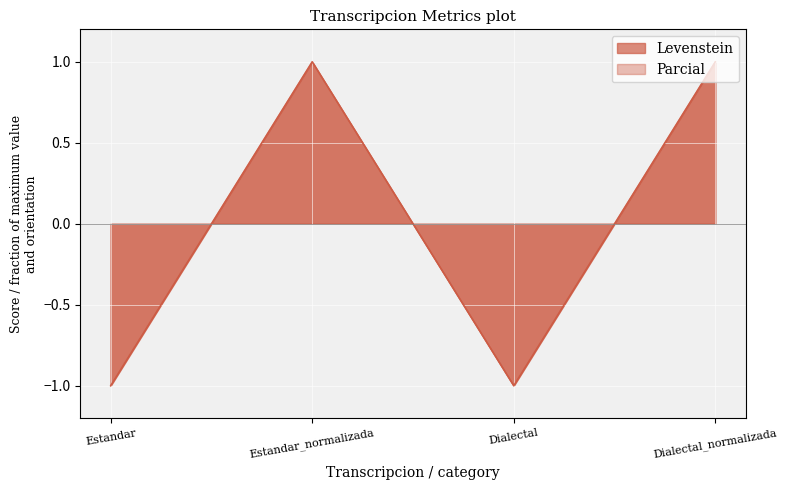

Where is the first local maximum for Parcial?

Estandar_normalizada